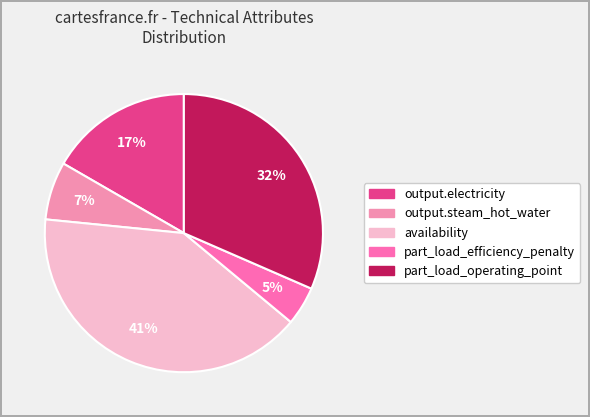

To the nearest percent, what is the average slice percentage?

20%